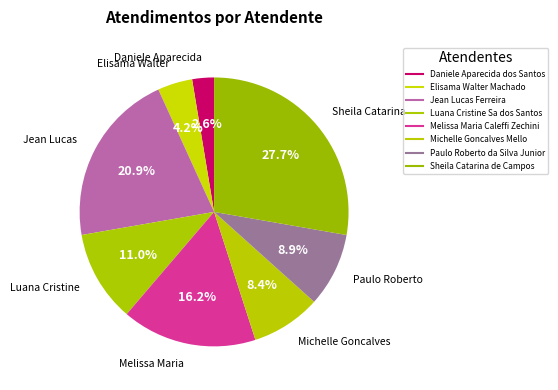

How many slices are in this pie chart?

8